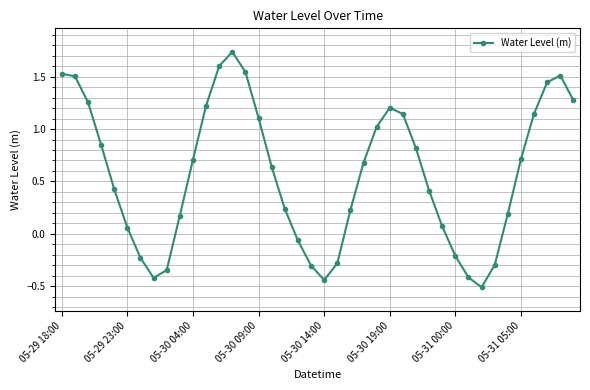

What is the sum of all values?

22.9